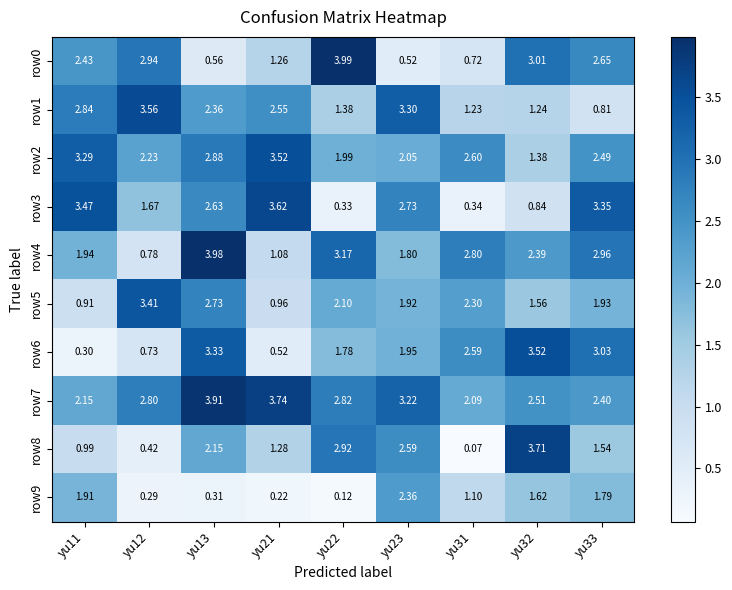

List the series in order of their peak value, lowest first.

row9, row5, row6, row2, row1, row3, row8, row7, row4, row0